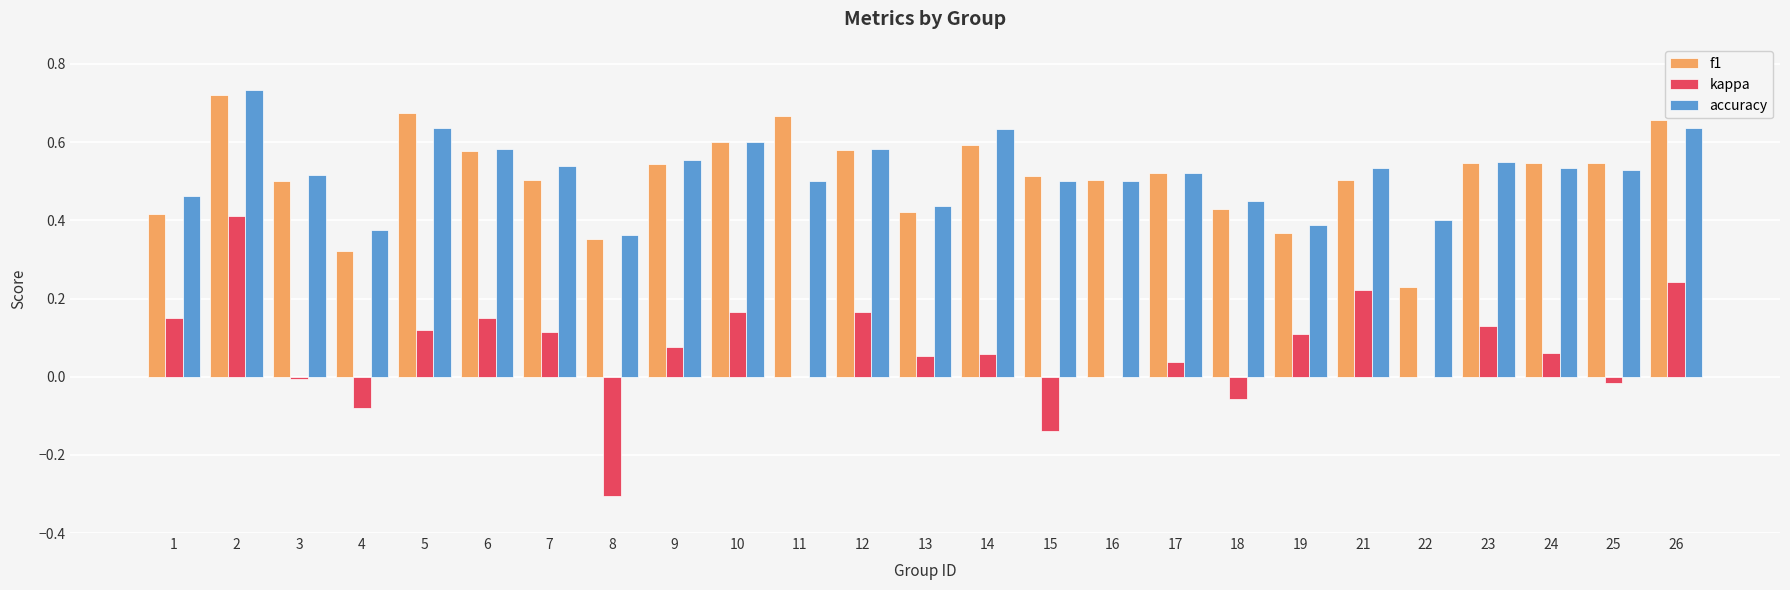

What are all the series names shown in the legend?

f1, kappa, accuracy